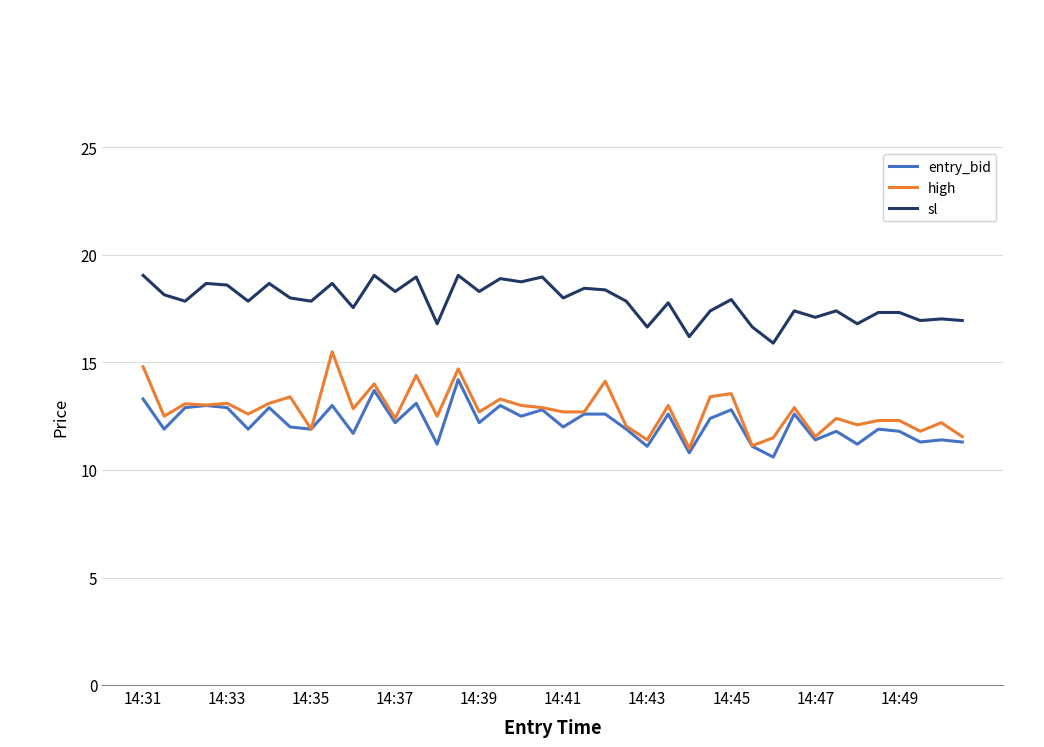

True or false: entry_bid has more than 1 points higher than both neighbors.

True